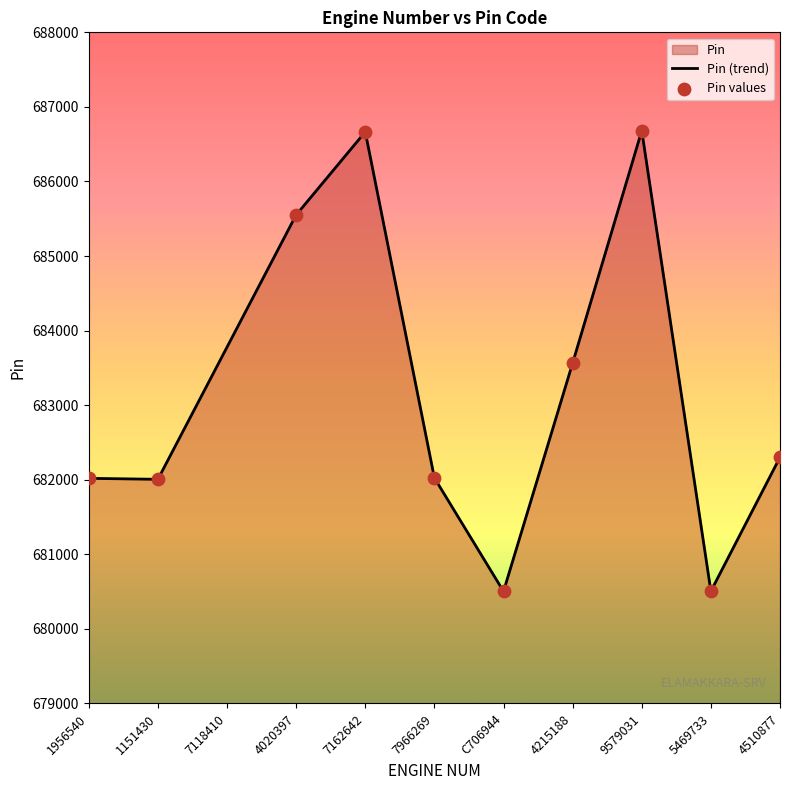

Which series contains the lowest Y value?

Pin (trend)